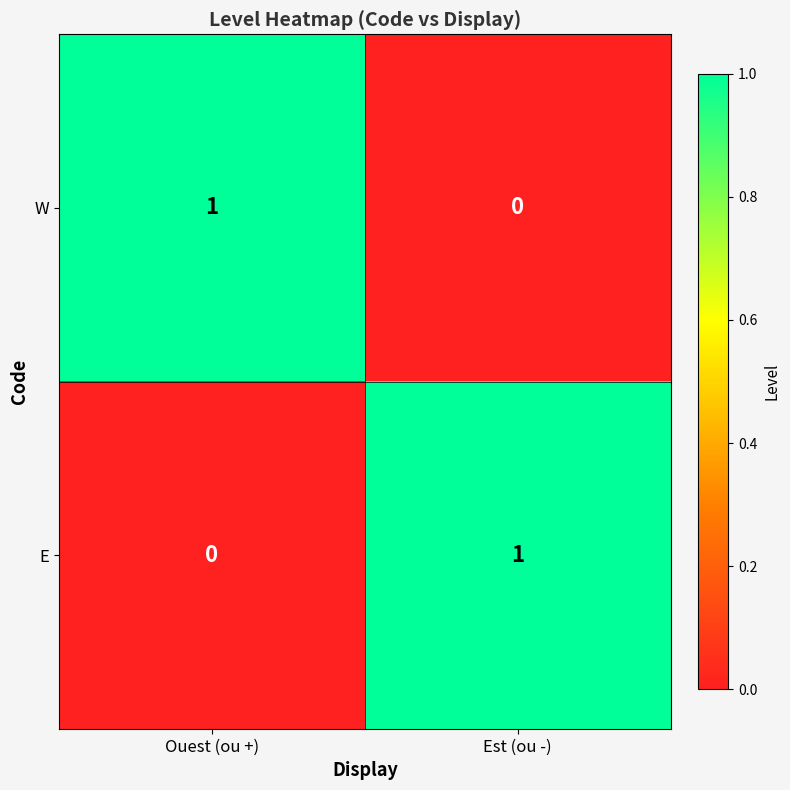

Is it true that W equals 1 at Ouest (ou +)?

True